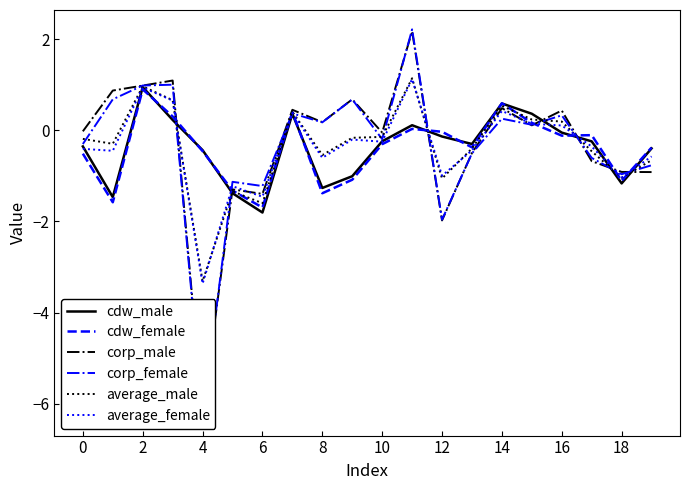

What is the difference between the cdw_female values at 18 and 0?

0.6